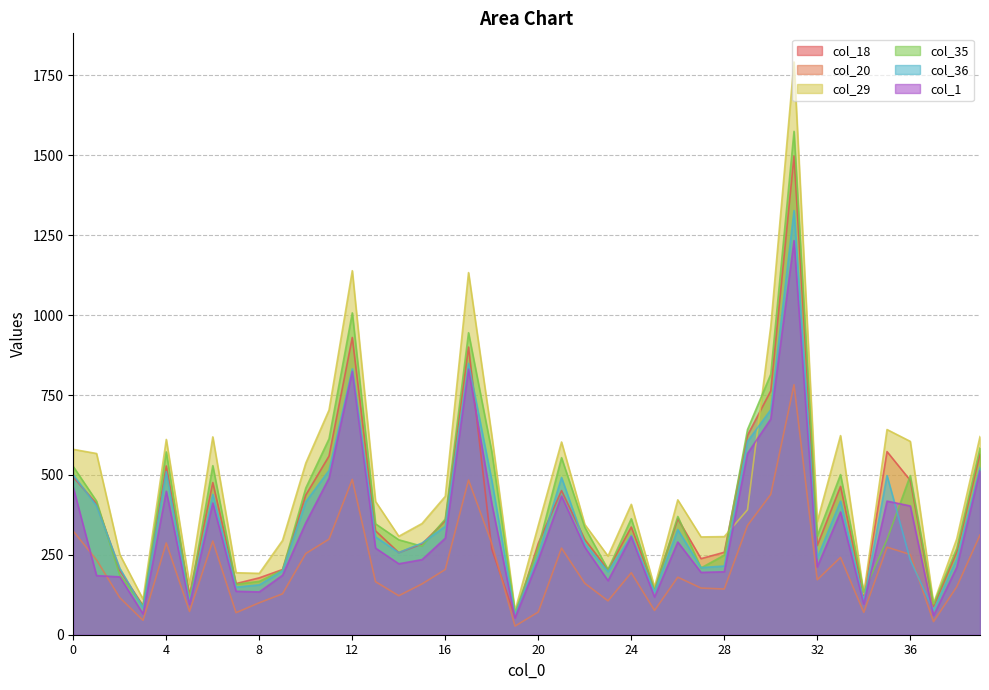

True or false: col_36 has a value of 209 at 18.

False